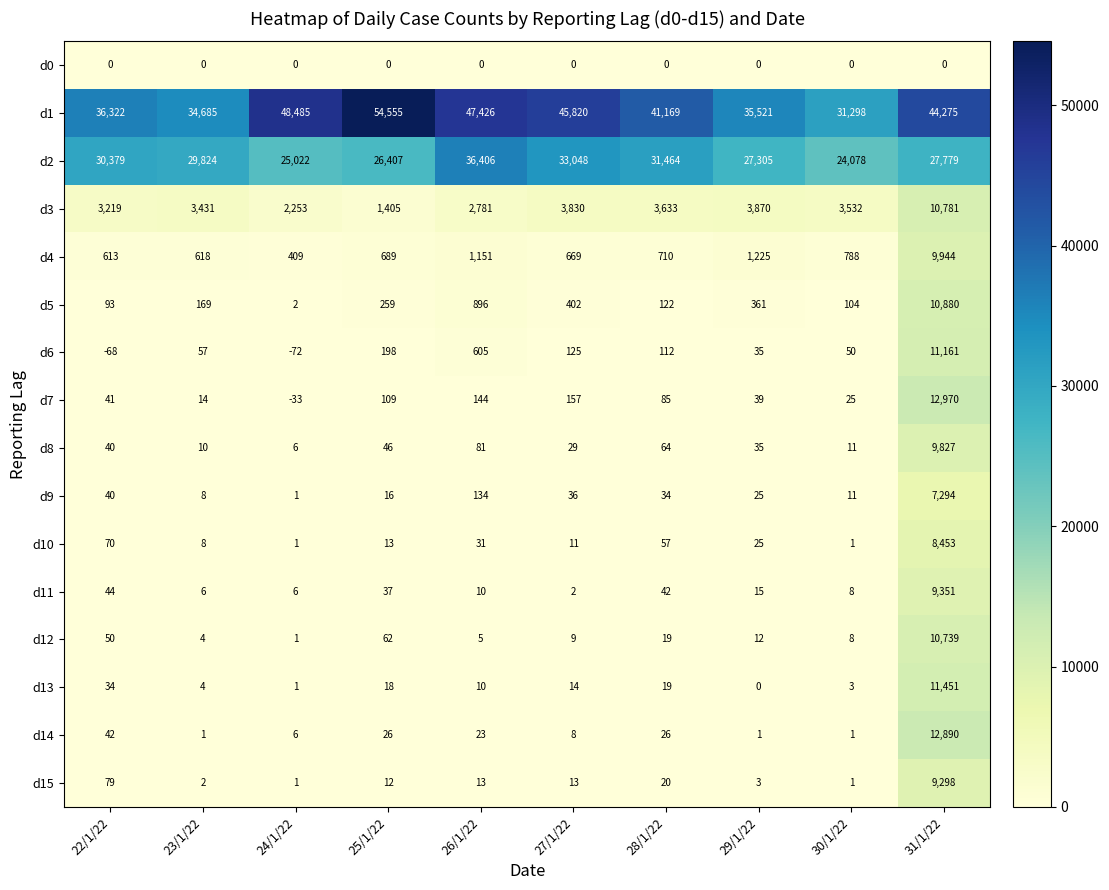

What is the sum of all d11 values?

9521